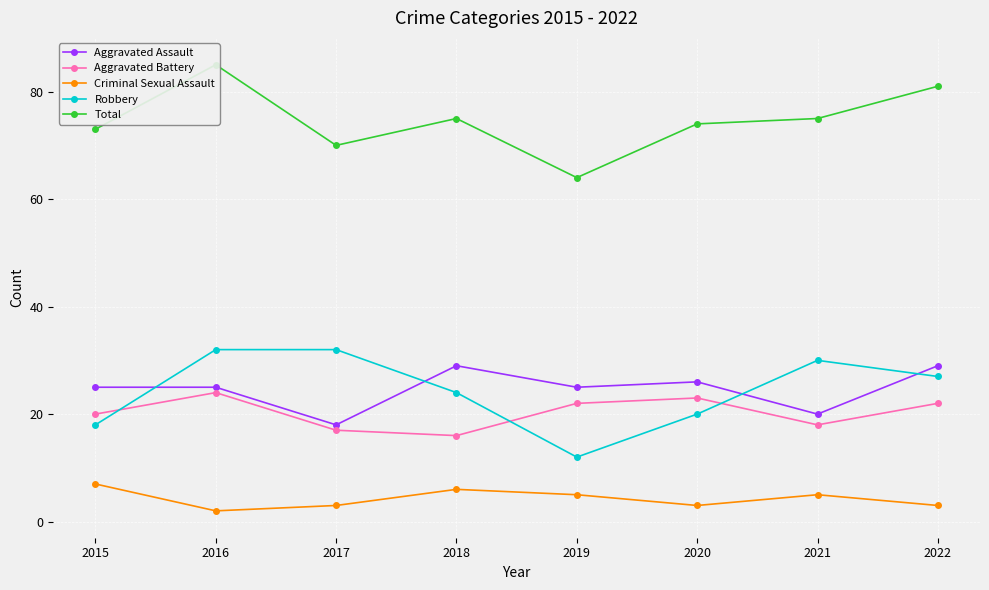

List the labels in order of Criminal Sexual Assault value, smallest first.

2016, 2017, 2020, 2022, 2019, 2021, 2018, 2015